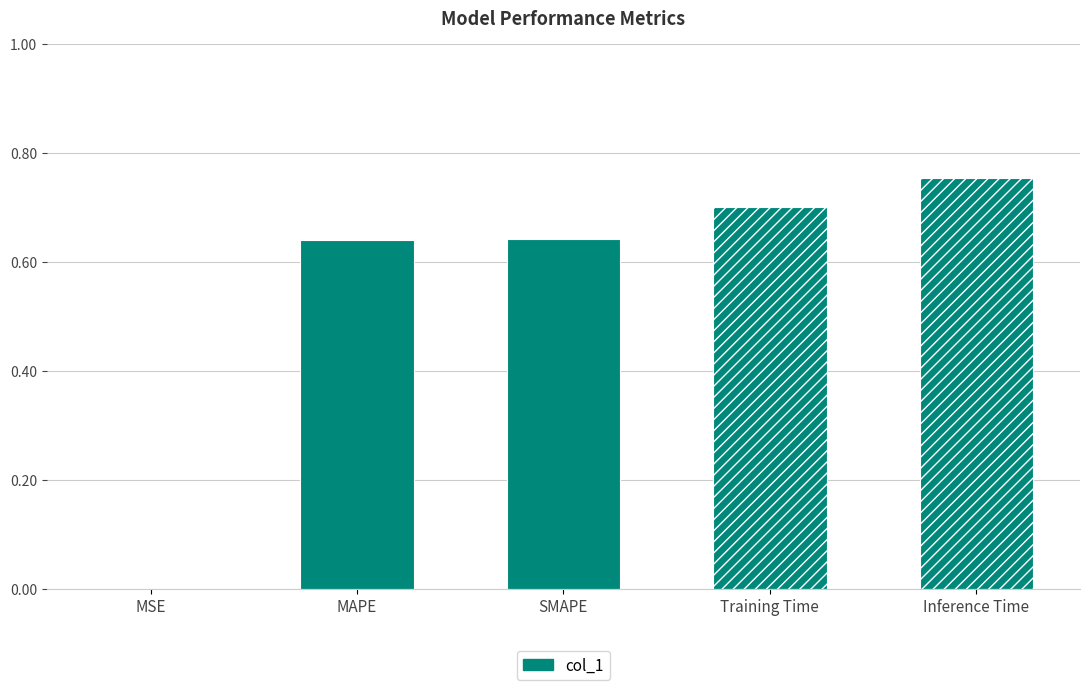

Count the number of categories in the chart.

5